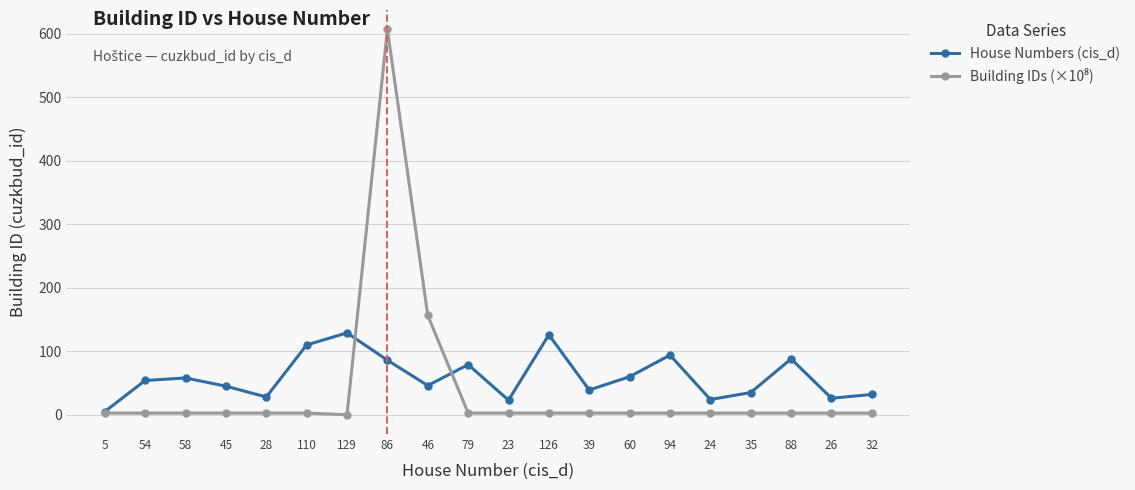

How many distinct data groups are displayed?

2